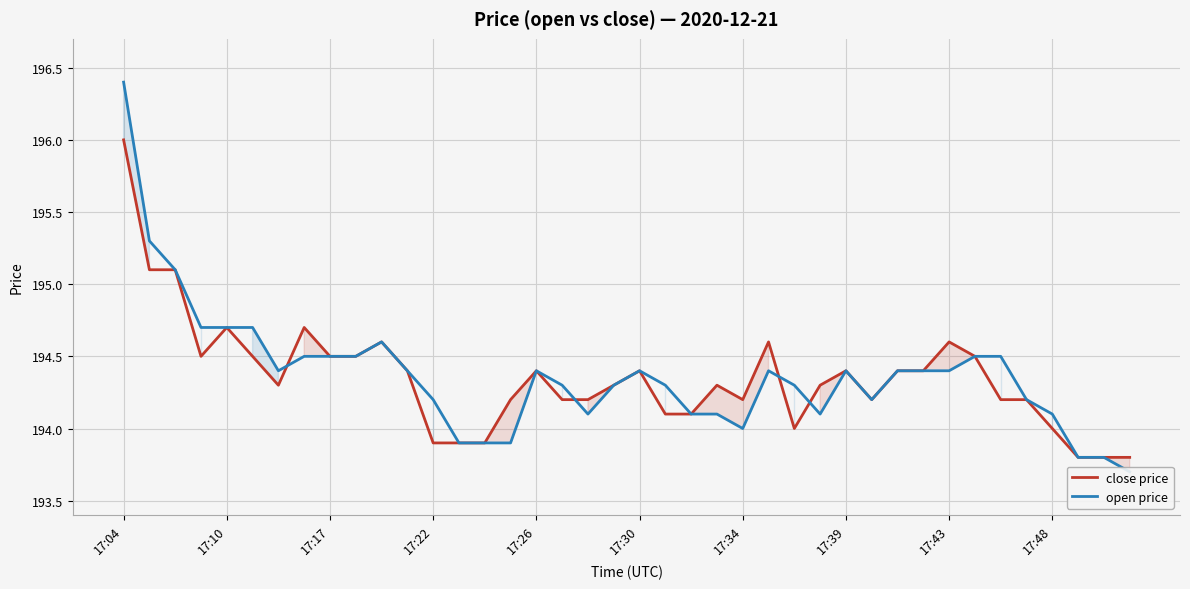

What is the approximate value of close price at 39?

193.8